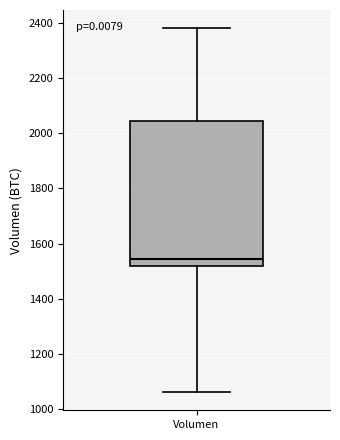

Read this box plot against the y-axis: the position of the median line, the range covered by the box, and the ends of both whiskers. The values are not printed on the chart, so give them approximately, as read against the axis.

median 1540, box 1520 to 2040, whiskers 1060 to 2380